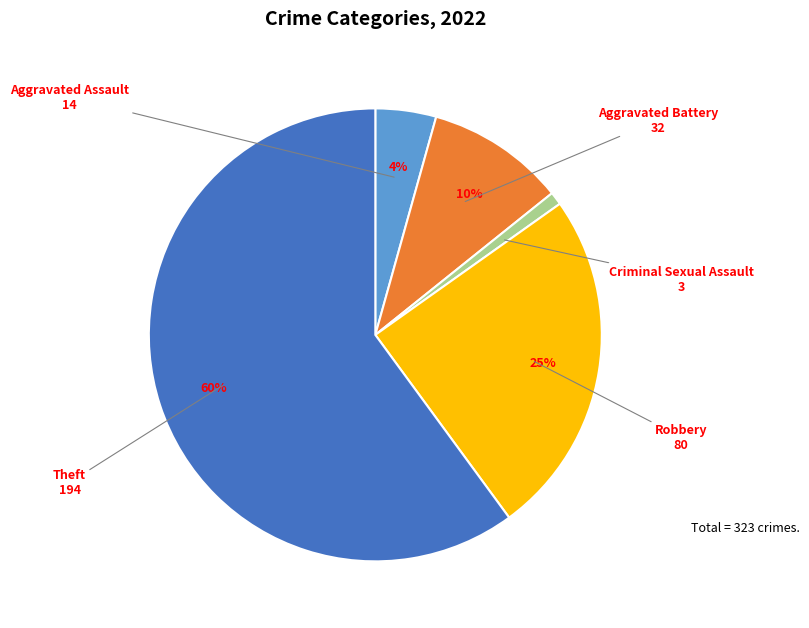

True or false: Robbery accounts for 25% of the total.

True